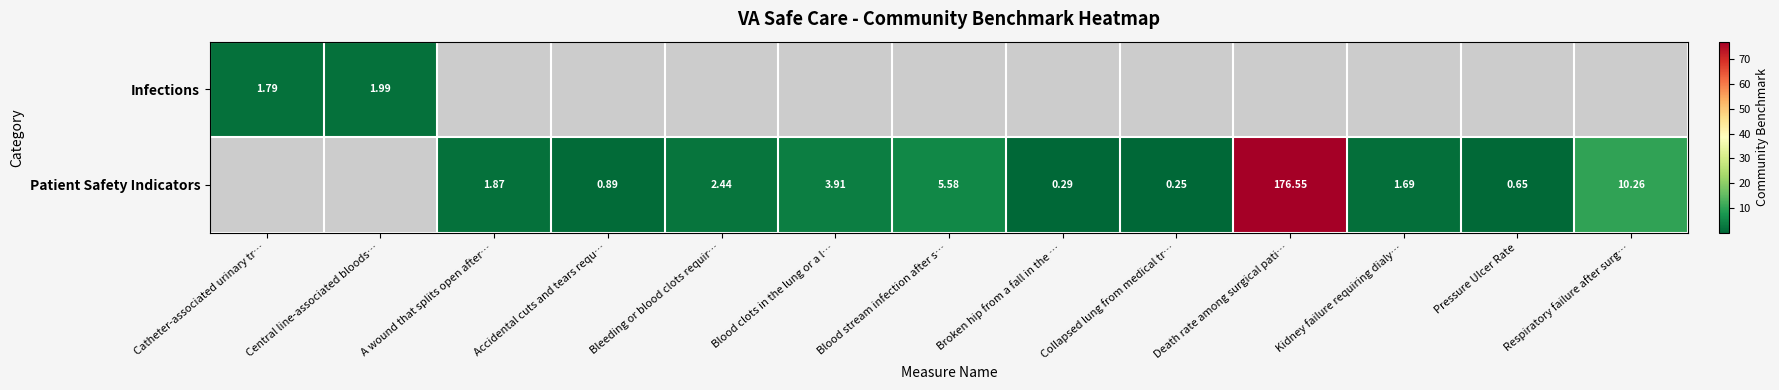

The value of Patient Safety Indicators at Broken hip from a fall in the … is 0.1. True or false?

False